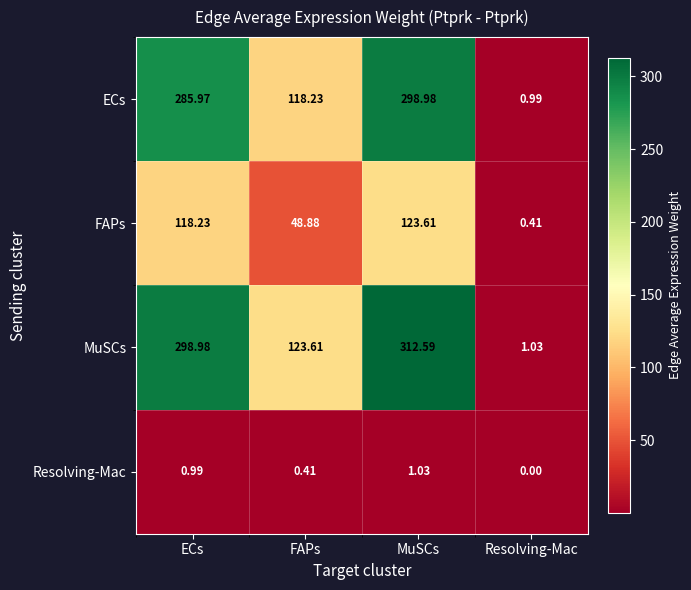

At which label is ECs closest to 149?

FAPs